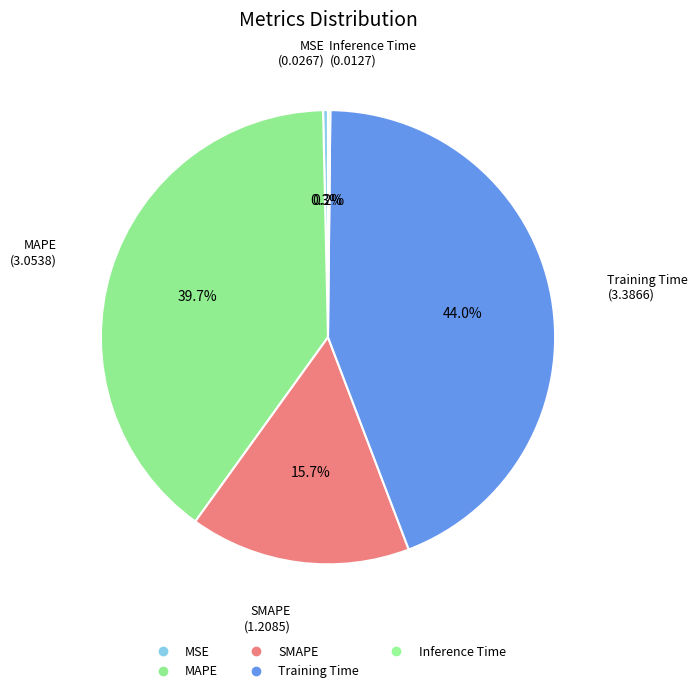

Rank the categories by value from highest to lowest.

Training Time, MAPE, SMAPE, MSE, Inference Time